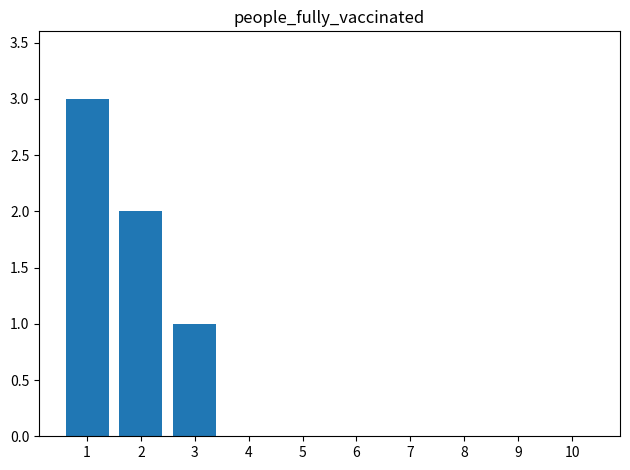

What is the maximum value shown in the chart?

3